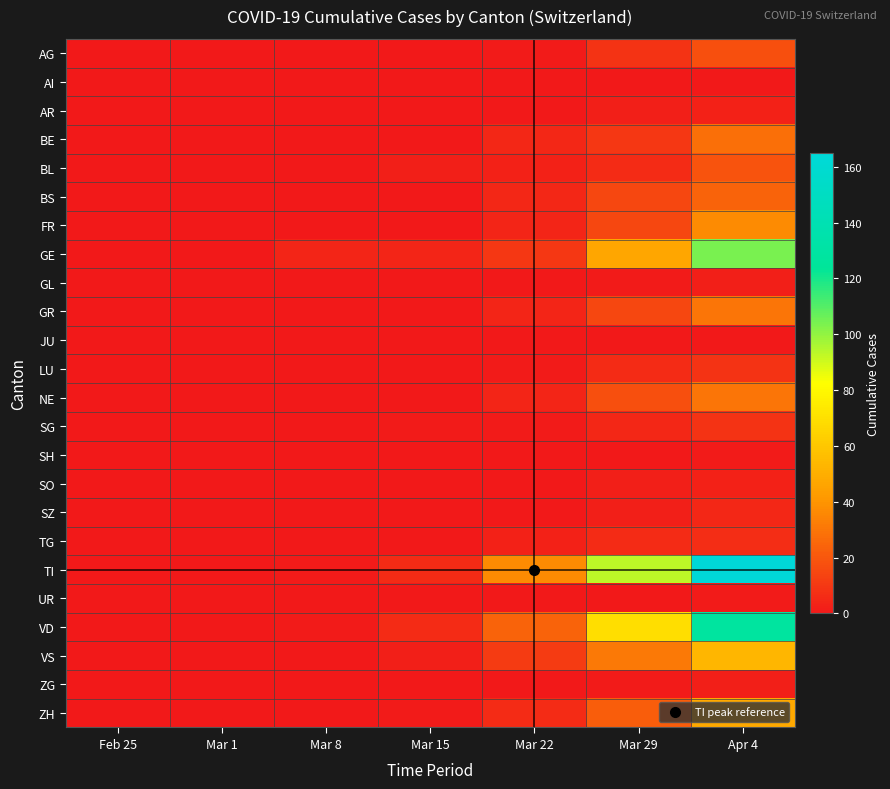

Reading left to right, extract all data points from this chart.

AG: Feb 25=0	Mar 1=0	Mar 8=0	Mar 15=0	Mar 22=1	Mar 29=9	Apr 4=18
AI: Feb 25=0	Mar 1=0	Mar 8=0	Mar 15=0	Mar 22=0	Mar 29=0	Apr 4=0
AR: Feb 25=0	Mar 1=0	Mar 8=0	Mar 15=0	Mar 22=0	Mar 29=2	Apr 4=3
BE: Feb 25=0	Mar 1=0	Mar 8=0	Mar 15=0	Mar 22=5	Mar 29=10	Apr 4=28
BL: Feb 25=0	Mar 1=0	Mar 8=0	Mar 15=2	Mar 22=3	Mar 29=6	Apr 4=19
BS: Feb 25=0	Mar 1=0	Mar 8=0	Mar 15=0	Mar 22=5	Mar 29=15	Apr 4=24
FR: Feb 25=0	Mar 1=0	Mar 8=0	Mar 15=0	Mar 22=4	Mar 29=15	Apr 4=37
GE: Feb 25=0	Mar 1=0	Mar 8=4	Mar 15=4	Mar 22=10	Mar 29=47	Apr 4=104
GL: Feb 25=0	Mar 1=0	Mar 8=0	Mar 15=0	Mar 22=0	Mar 29=1	Apr 4=2
GR: Feb 25=0	Mar 1=0	Mar 8=0	Mar 15=0	Mar 22=4	Mar 29=15	Apr 4=30
JU: Feb 25=0	Mar 1=0	Mar 8=0	Mar 15=0	Mar 22=0	Mar 29=0	Apr 4=0
LU: Feb 25=0	Mar 1=0	Mar 8=0	Mar 15=0	Mar 22=1	Mar 29=6	Apr 4=9
NE: Feb 25=0	Mar 1=0	Mar 8=0	Mar 15=0	Mar 22=4	Mar 29=18	Apr 4=30
SG: Feb 25=0	Mar 1=0	Mar 8=0	Mar 15=1	Mar 22=1	Mar 29=5	Apr 4=9
SH: Feb 25=0	Mar 1=0	Mar 8=0	Mar 15=0	Mar 22=0	Mar 29=0	Apr 4=1
SO: Feb 25=0	Mar 1=0	Mar 8=0	Mar 15=0	Mar 22=0	Mar 29=2	Apr 4=3
SZ: Feb 25=0	Mar 1=0	Mar 8=0	Mar 15=0	Mar 22=0	Mar 29=2	Apr 4=5
TG: Feb 25=0	Mar 1=0	Mar 8=0	Mar 15=0	Mar 22=3	Mar 29=6	Apr 4=7
TI: Feb 25=0	Mar 1=0	Mar 8=1	Mar 15=6	Mar 22=37	Mar 29=93	Apr 4=165
UR: Feb 25=0	Mar 1=0	Mar 8=0	Mar 15=0	Mar 22=0	Mar 29=0	Apr 4=1
VD: Feb 25=0	Mar 1=0	Mar 8=1	Mar 15=6	Mar 22=24	Mar 29=69	Apr 4=128
VS: Feb 25=0	Mar 1=0	Mar 8=0	Mar 15=2	Mar 22=11	Mar 29=31	Apr 4=53
ZG: Feb 25=0	Mar 1=0	Mar 8=0	Mar 15=0	Mar 22=0	Mar 29=1	Apr 4=2
ZH: Feb 25=0	Mar 1=0	Mar 8=0	Mar 15=1	Mar 22=6	Mar 29=22	Apr 4=48